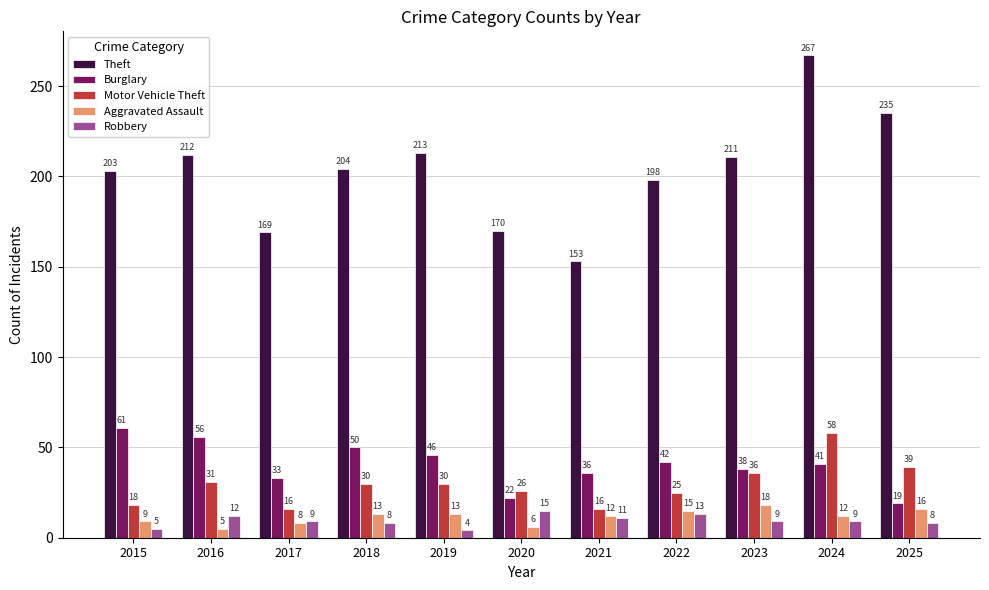

What are all the series names shown in the legend?

Theft, Burglary, Motor Vehicle Theft, Aggravated Assault, Robbery